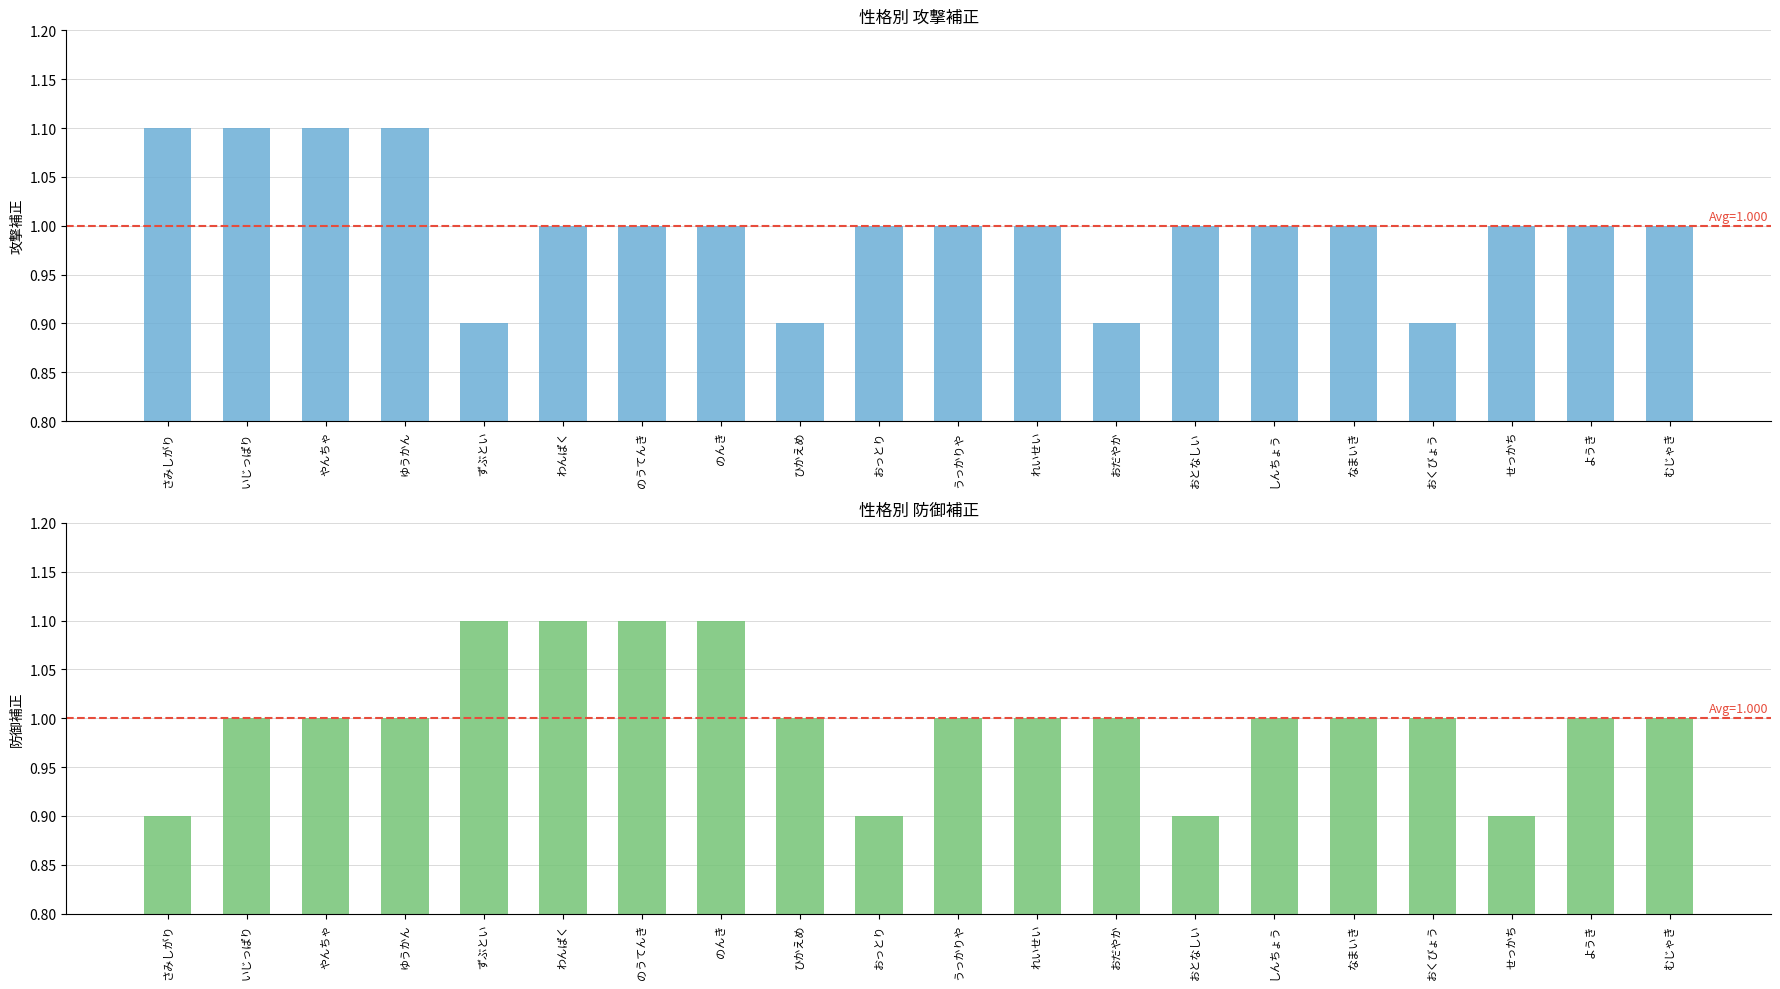

Which series has the largest range (max minus min)?

攻撃